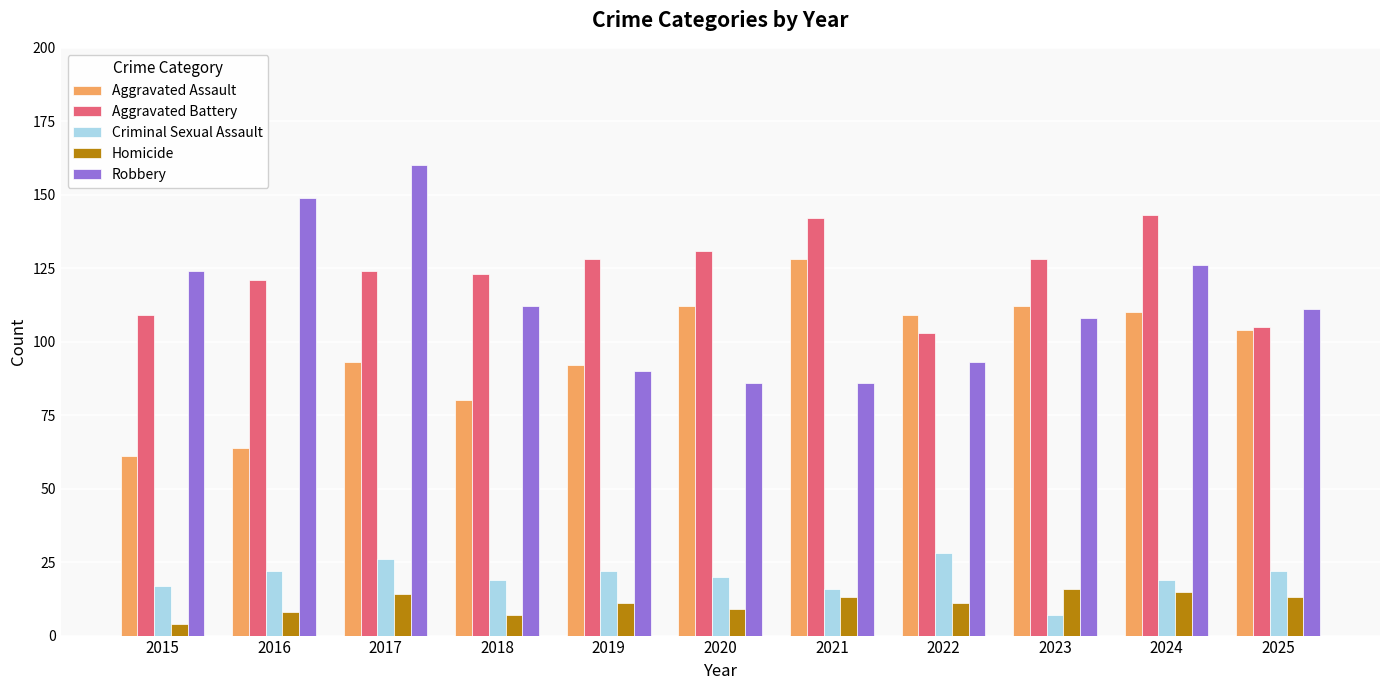

What is the value of the Aggravated Assault bar at the 5th from the left?

92